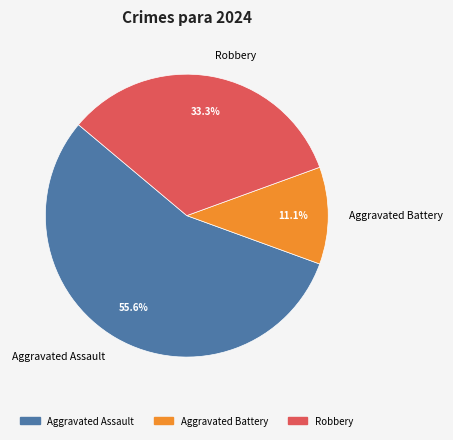

True or false: Robbery accounts for 33% of the total.

True